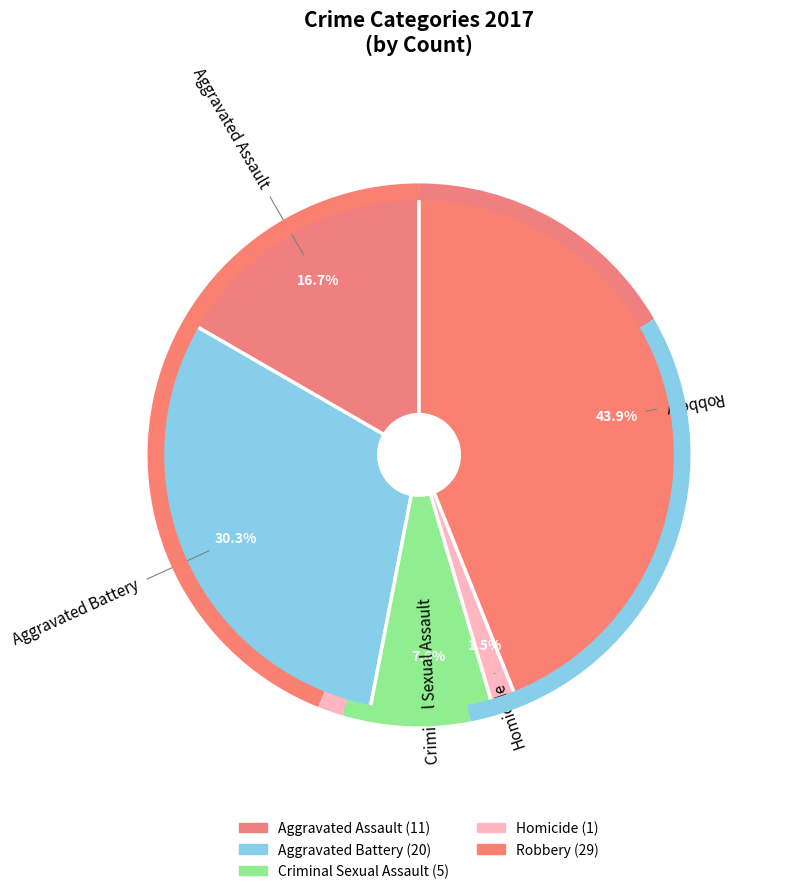

Which slice is the largest?

Robbery